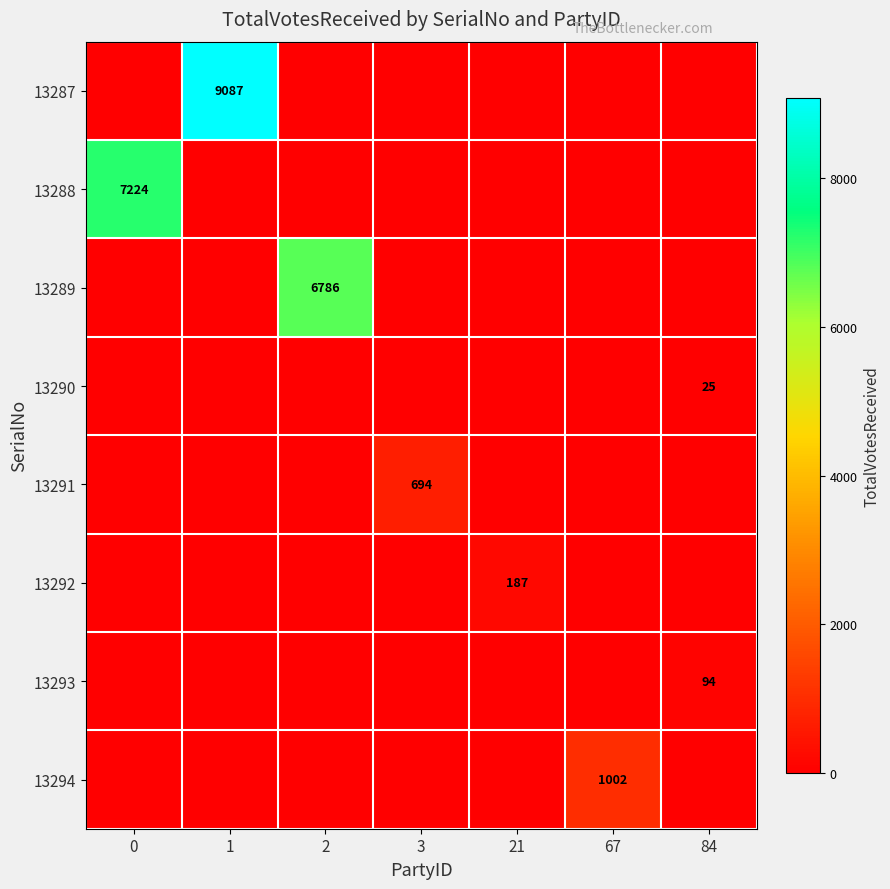

What is the spread (max minus min) of values at 67?

1002